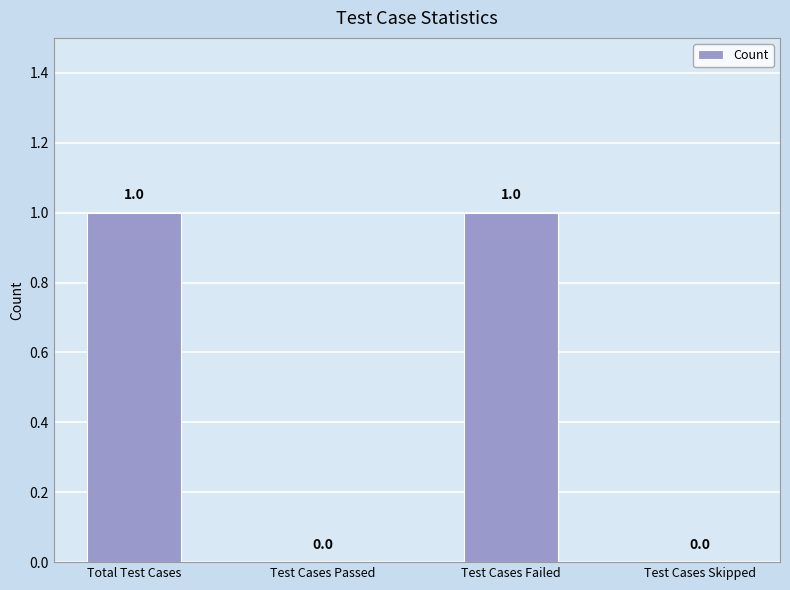

Between Test Cases Failed and Test Cases Skipped, which is larger?

Test Cases Failed